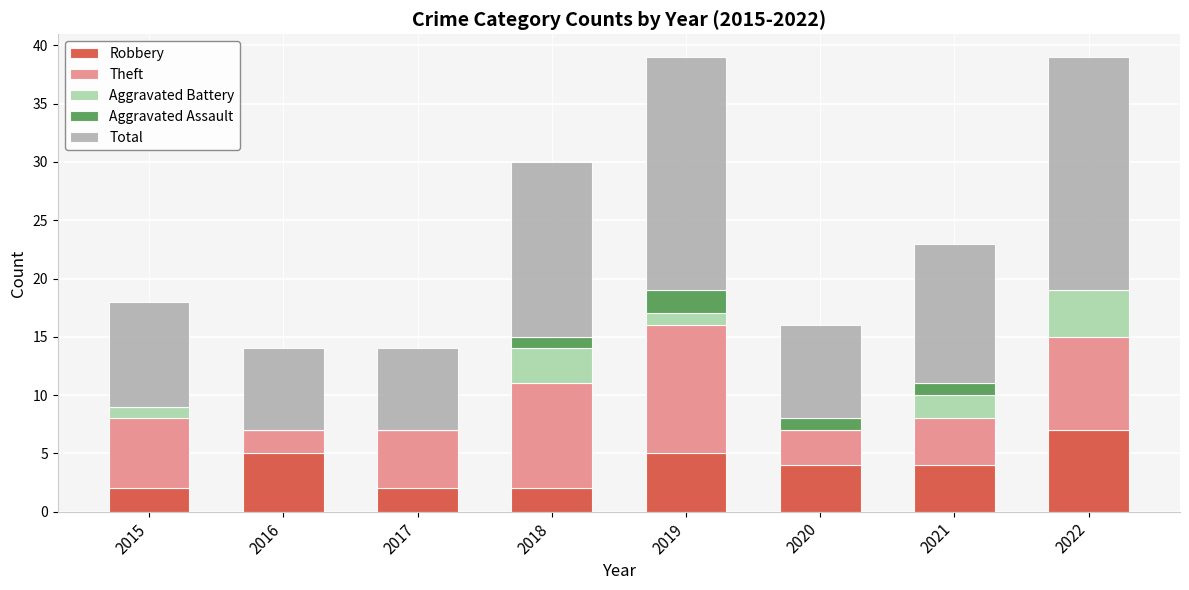

What is the total value across all series at 2017?

14